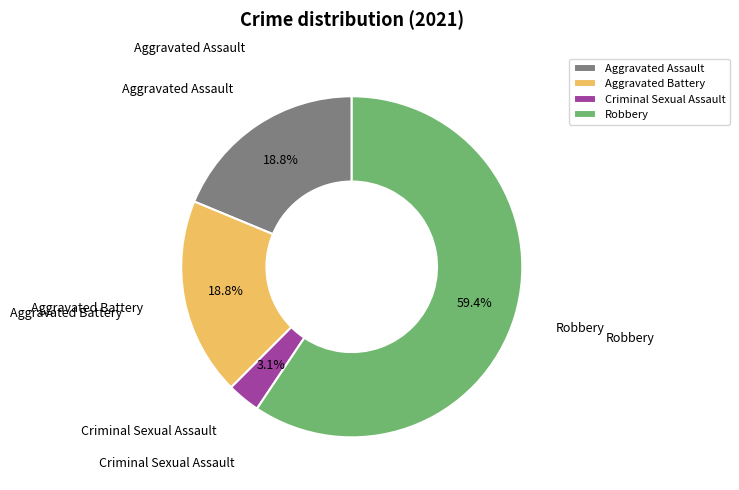

The Criminal Sexual Assault slice represents 3% of the pie. True or false?

True